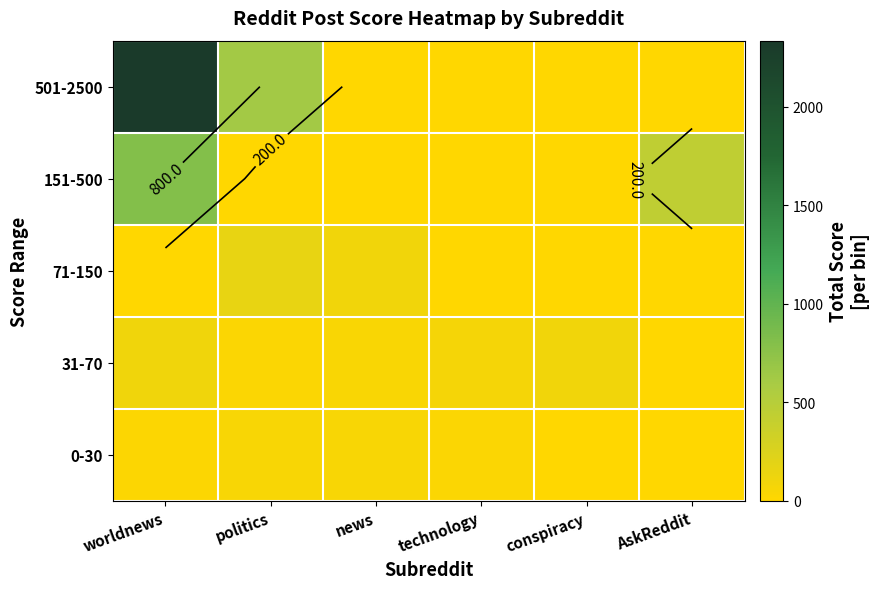

At which category is the sum across all series the highest?

worldnews